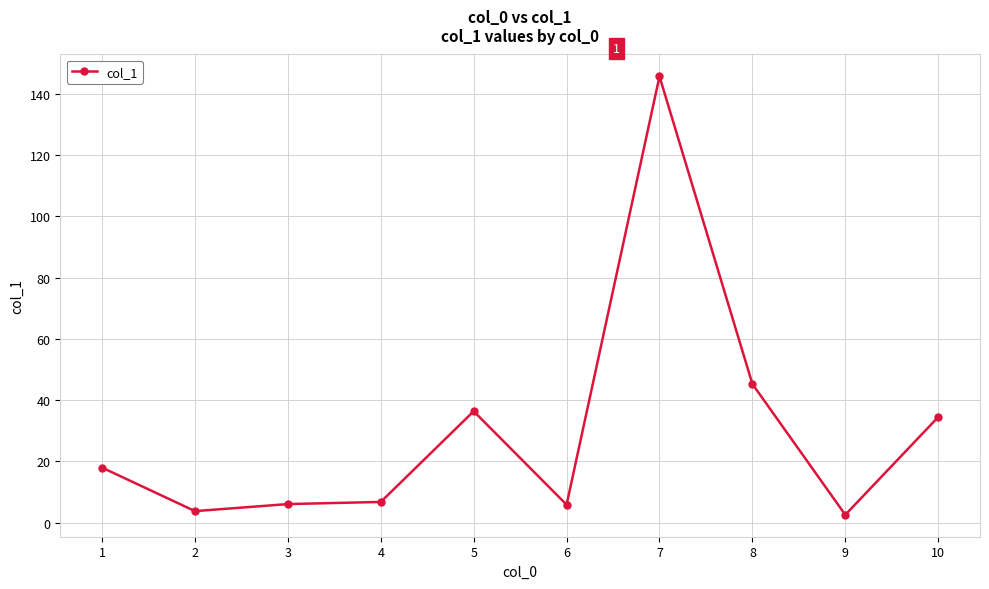

Where is the first local minimum?

2